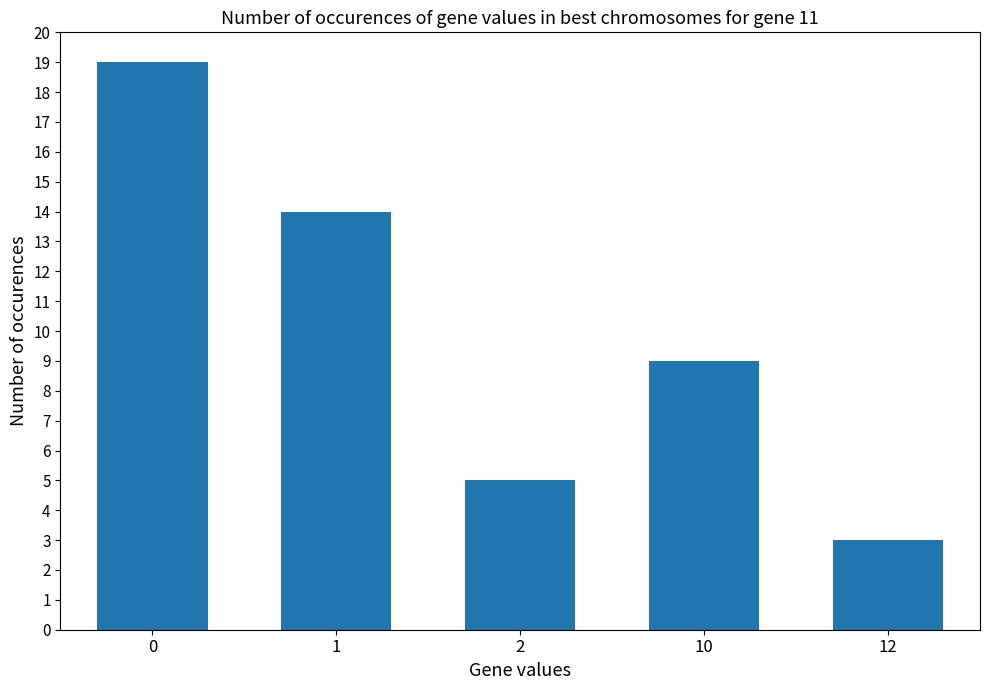

What is the ratio of the value at 2 to the value at 10?

0.6